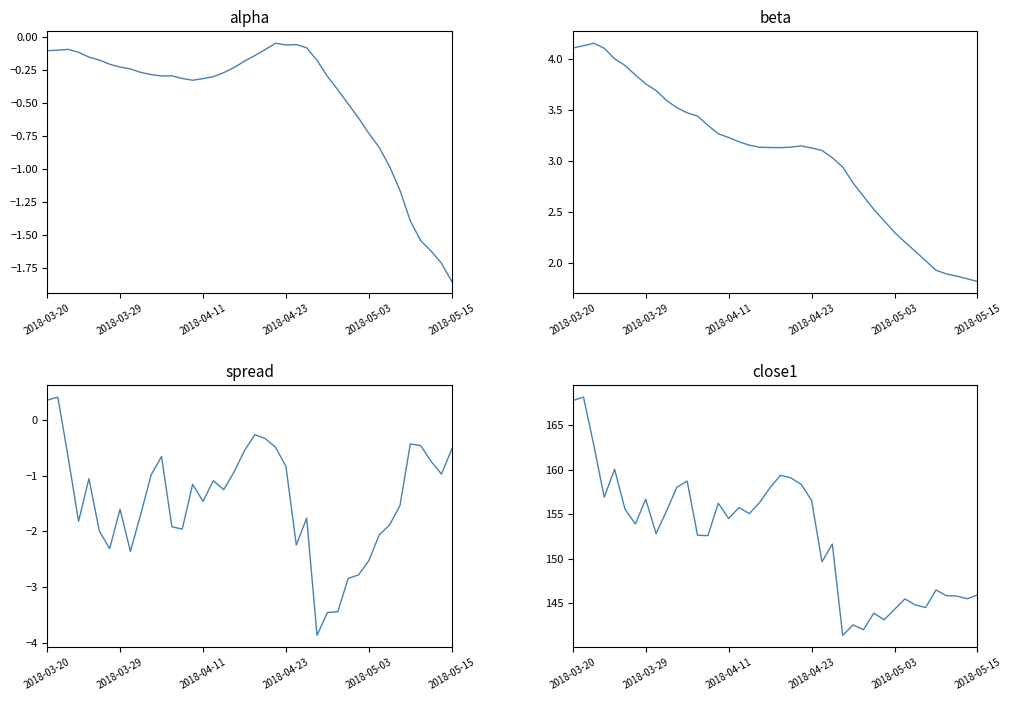

What is the value of the beta point at the 32nd from the left?

2.3